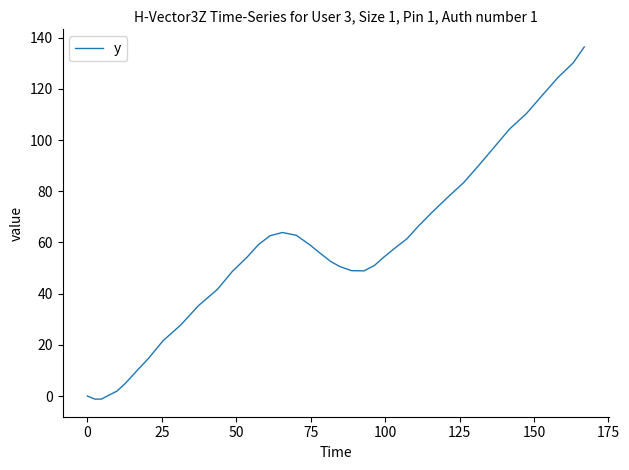

What is the difference between the maximum and minimum values?

137.6